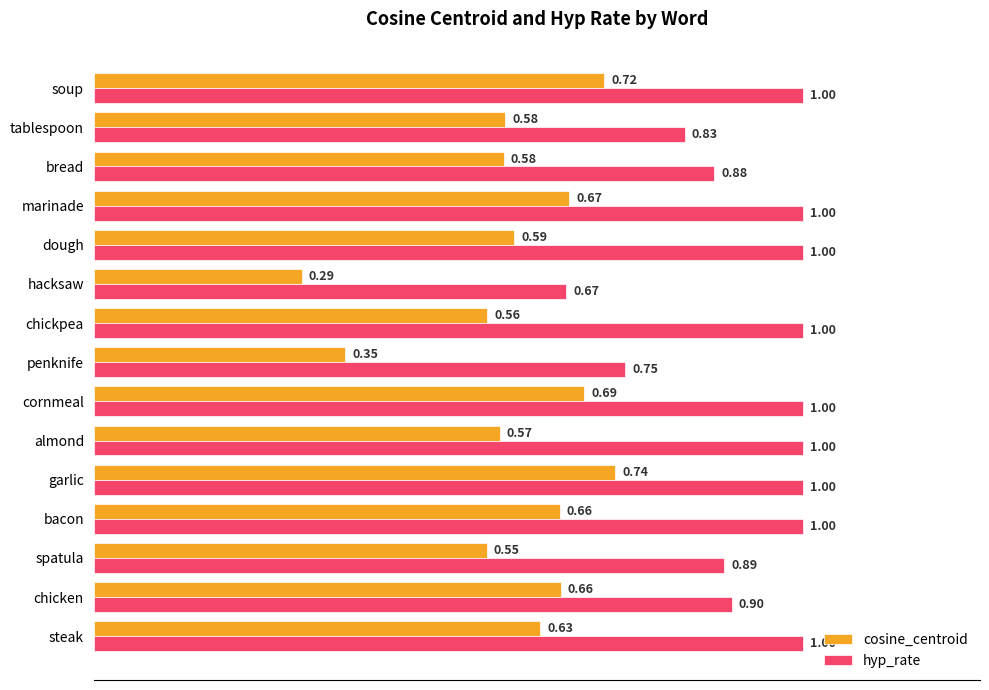

What is the average value of the hyp_rate series?

0.9